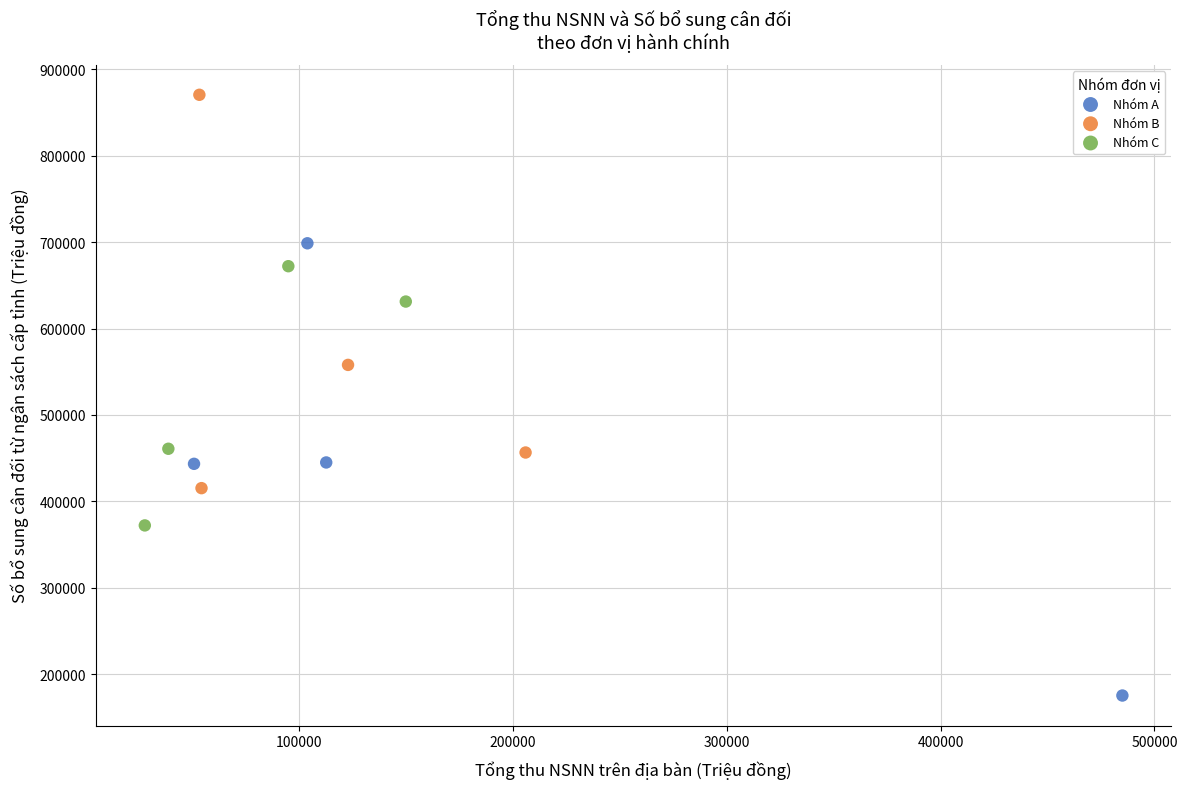

Which series reaches the minimum Y coordinate?

Nhóm A